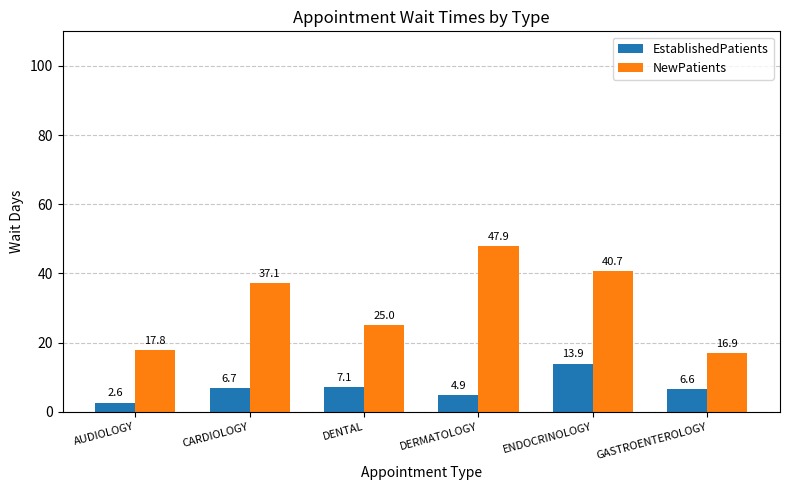

What is the difference between the maximum and second lowest values in the EstablishedPatients series?

9.0